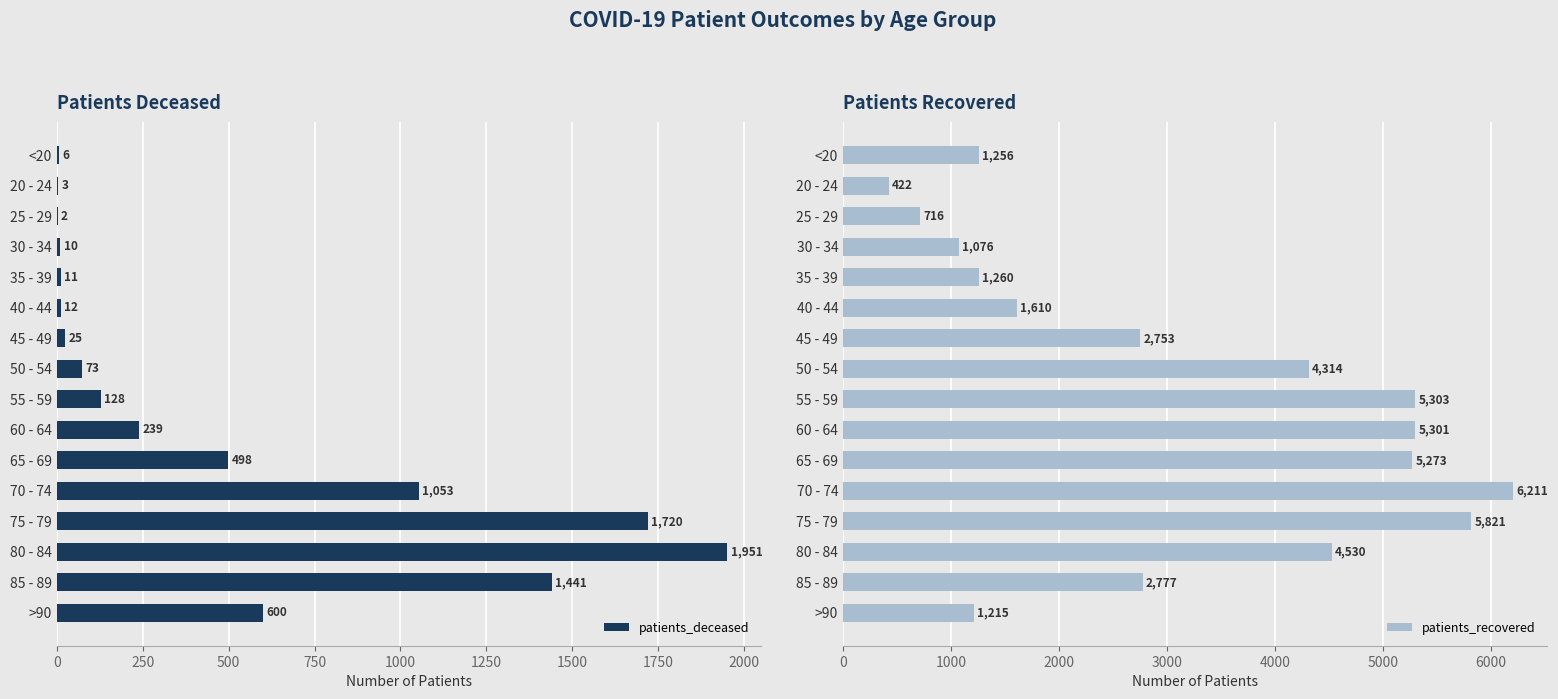

What is the highest value of the patients_recovered series?

6211